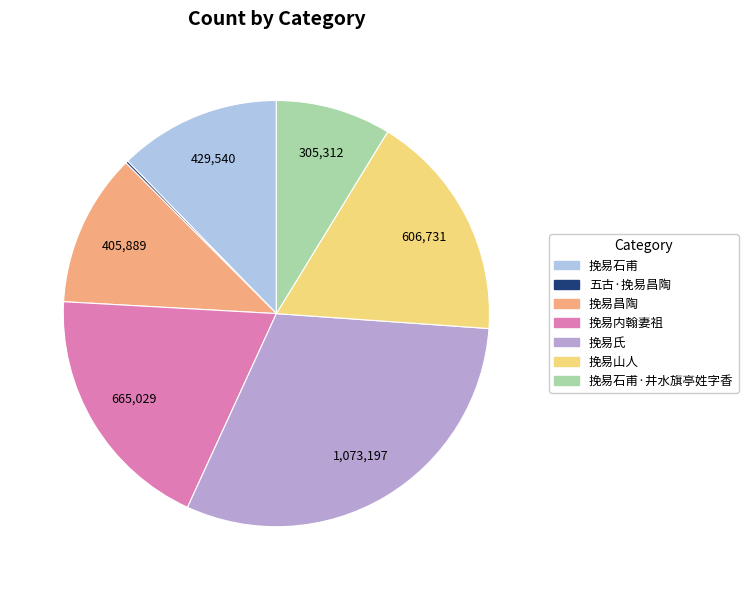

Does any single category account for the majority?

No